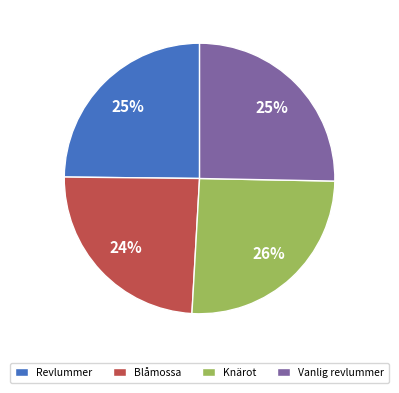

To the nearest percent, what portion does Vanlig revlummer represent?

25%